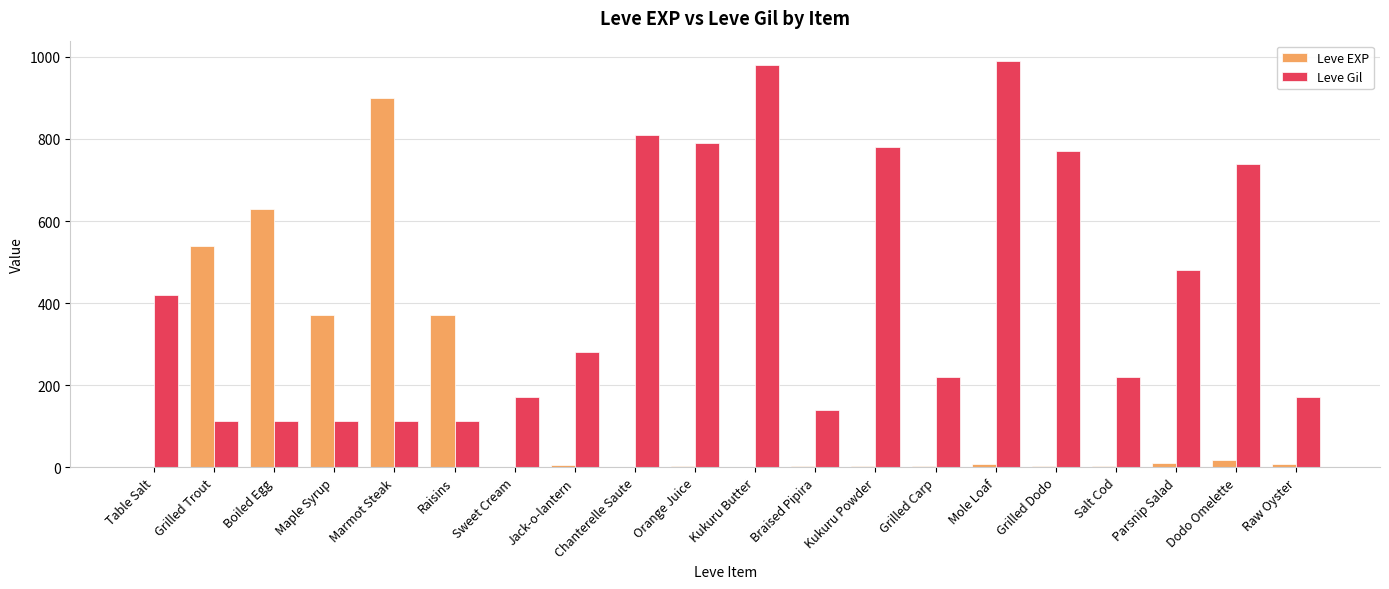

True or false: Leve Gil has a value of 990 at Mole Loaf.

True